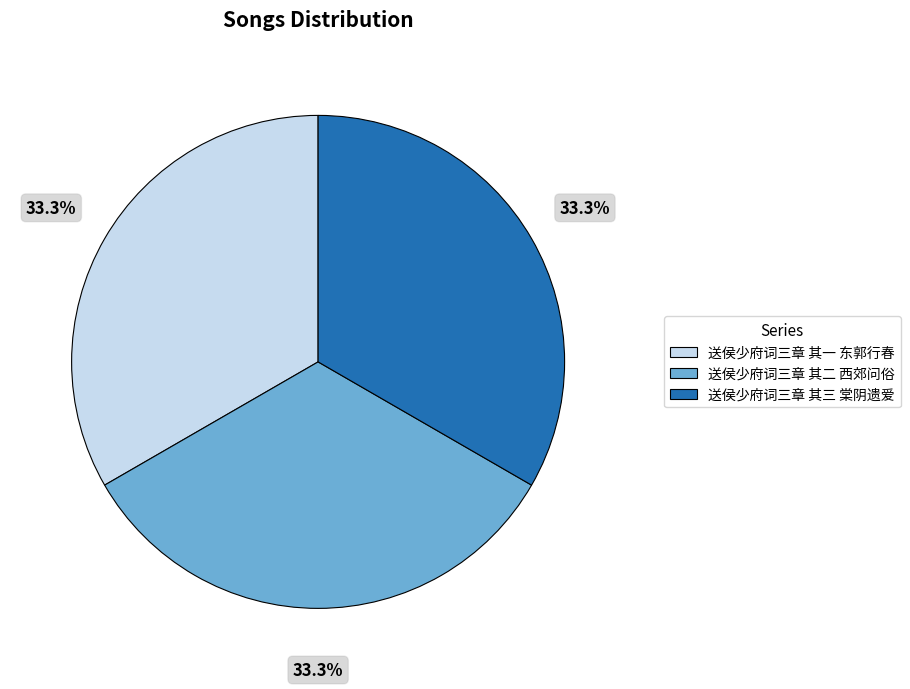

Is it true that 送侯少府词三章 其一 东郭行春 is 33% of the pie?

True